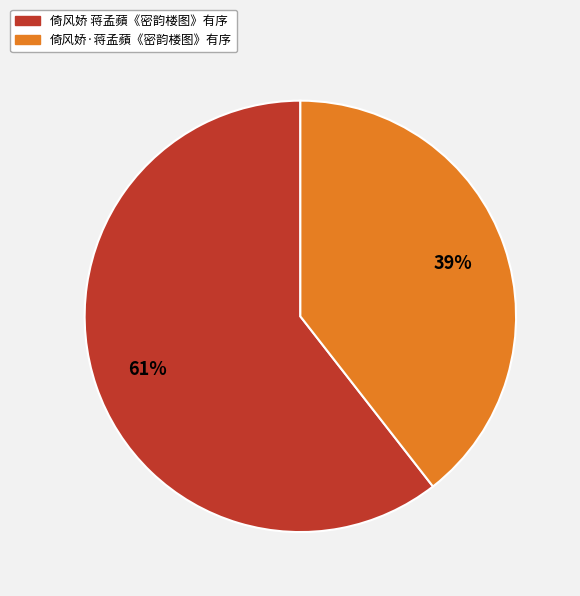

Does 倚风娇 蒋孟蘋《密韵楼图》有序 account for over 50% of the chart?

Yes